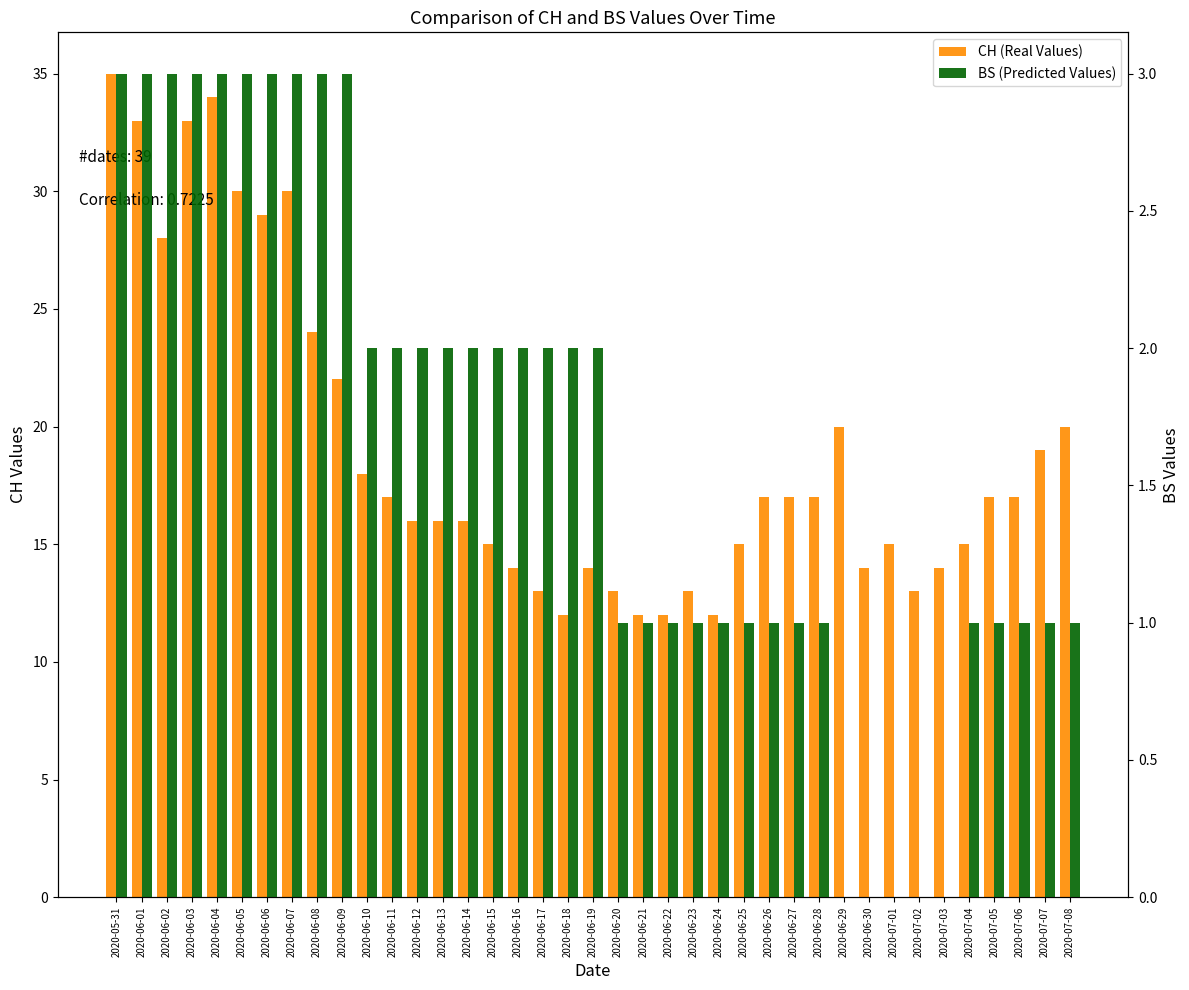

Is it true that BS (Predicted Values) equals 0 at 2020-07-03?

True